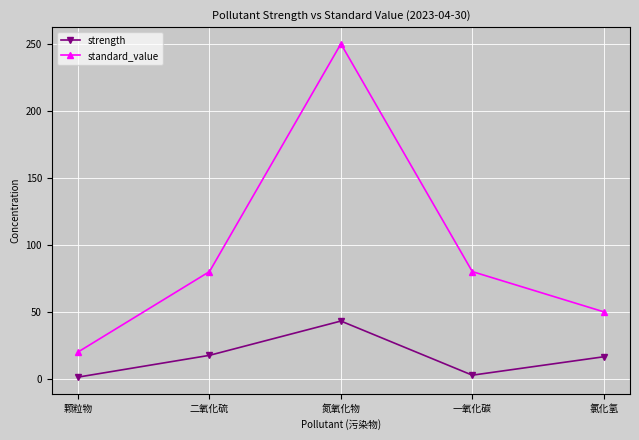

What value does the strength series have at 氯化氢?

16.4